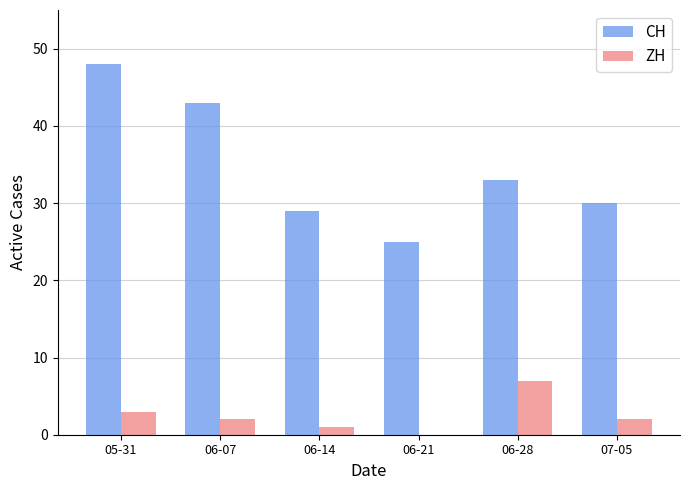

Reading right to left, list all the values displayed in this chart.

CH: 30	33	25	29	43	48
ZH: 2	7	0	1	2	3